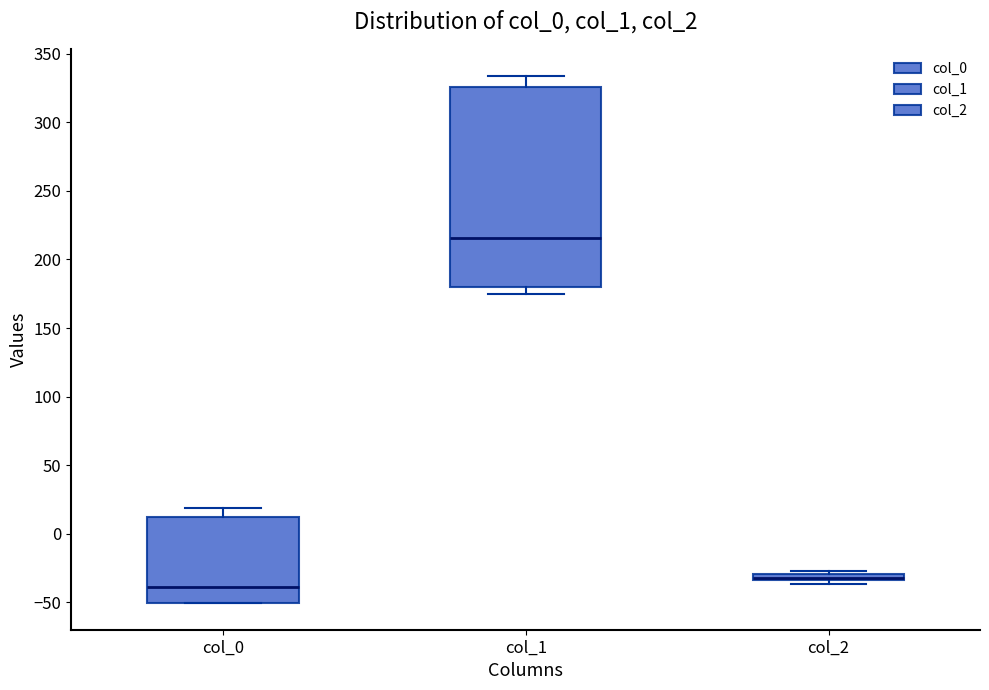

Where does the upper whisker of the box for col_0 end on the y-axis? The values are not printed on the chart, so give them approximately, as read against the axis.

20